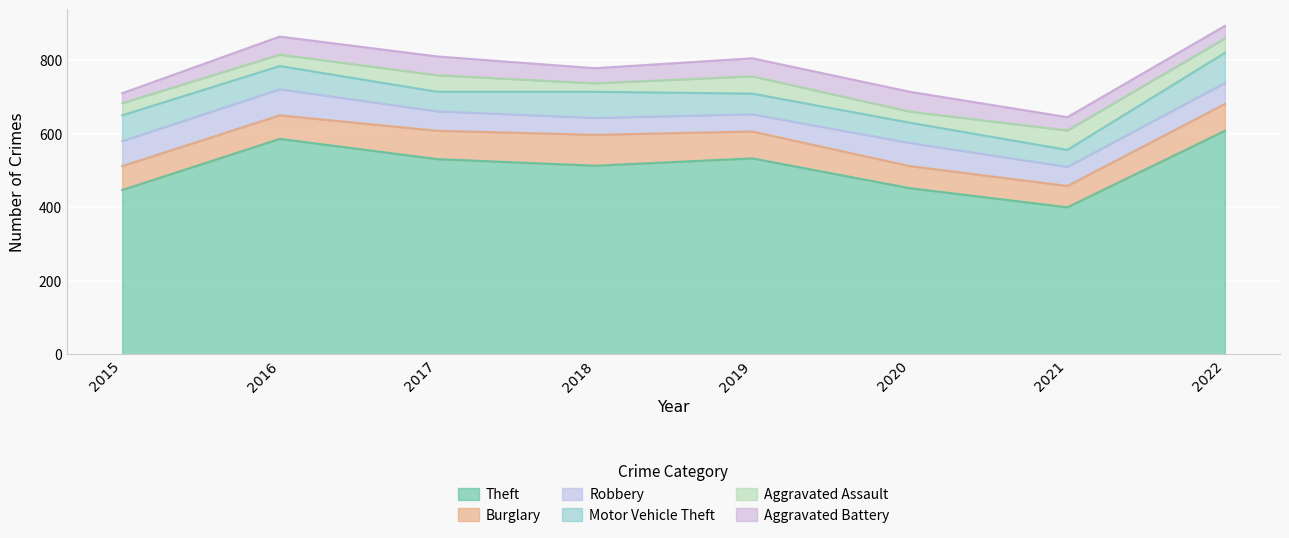

At 2015, list the series in order from smallest to largest.

Aggravated Battery, Aggravated Assault, Burglary, Robbery, Motor Vehicle Theft, Theft